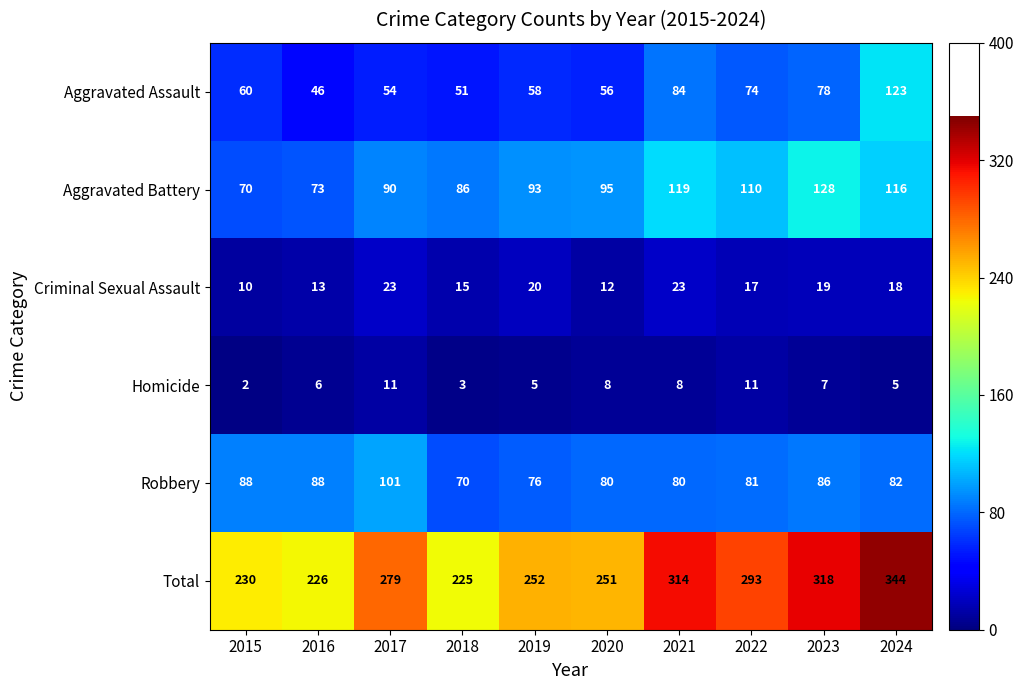

What is the sum of the Aggravated Battery values at 2016 and 2017?

163